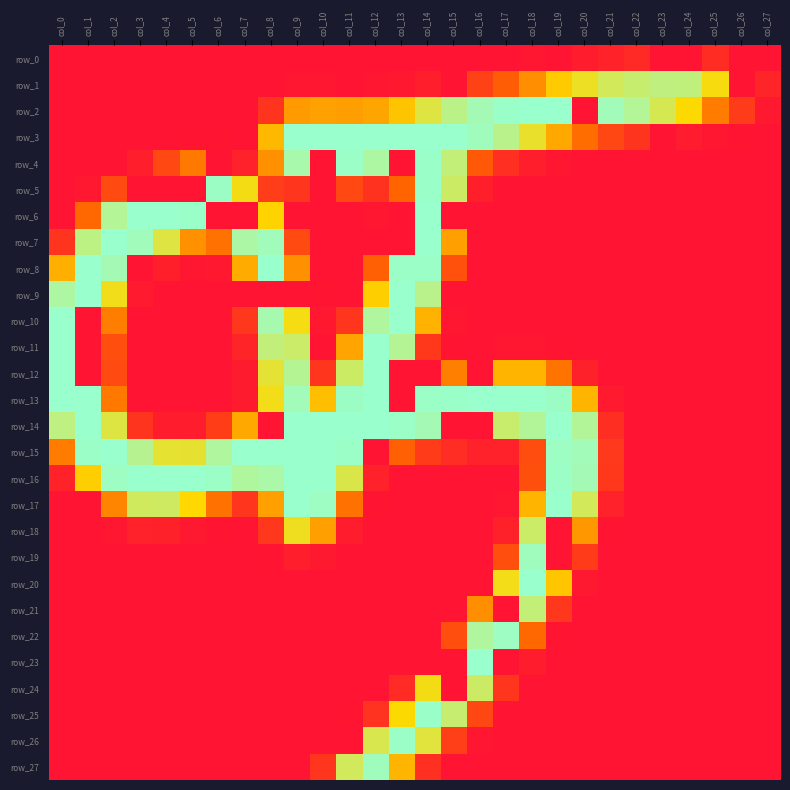

Where is row_17 nearest to the value 127?

col_8